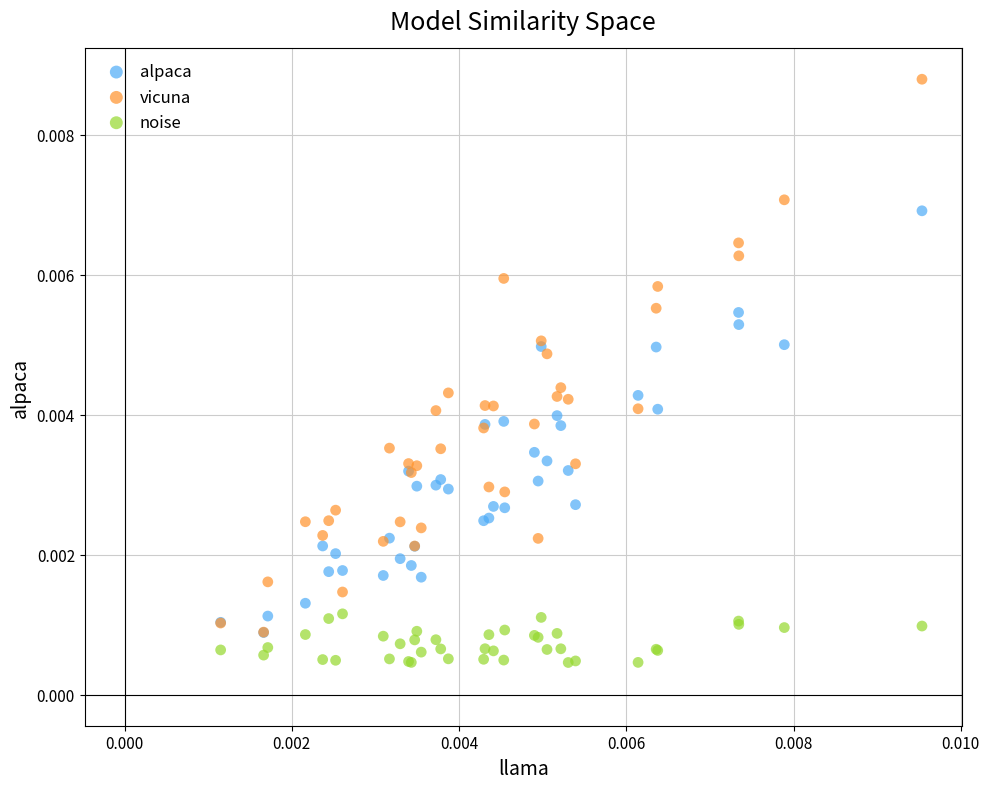

What are all the series names shown in the legend?

alpaca, vicuna, noise